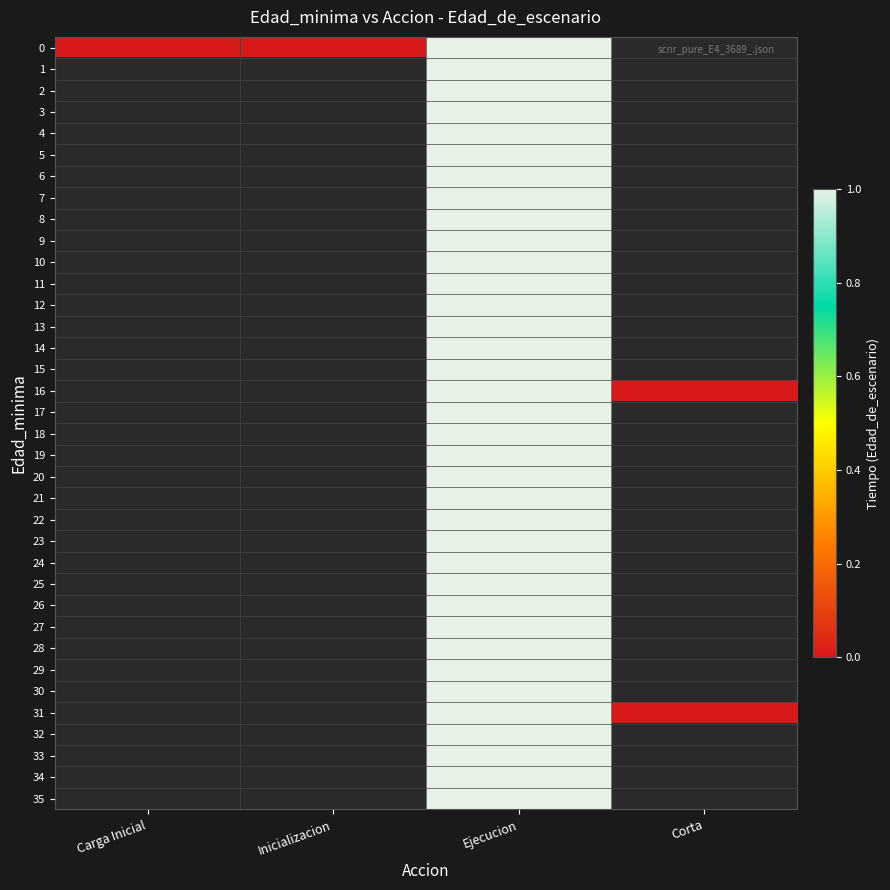

Which category has the highest value across all series?

Ejecucion